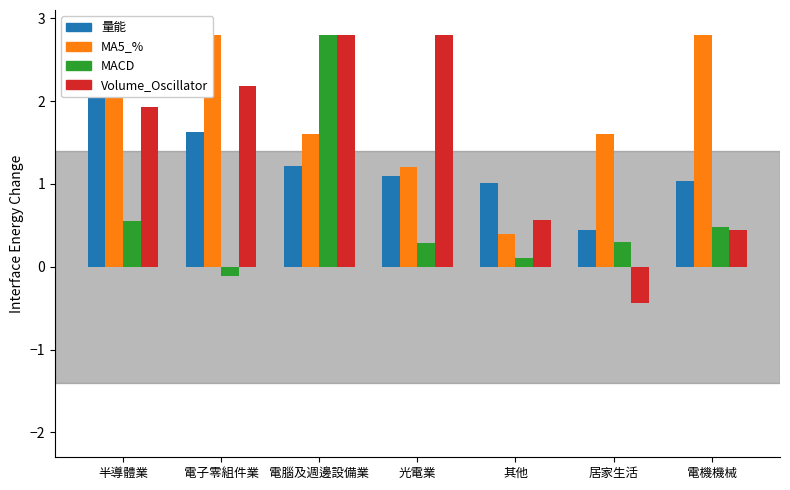

What is the sum of all Volume_Oscillator values?

10.3